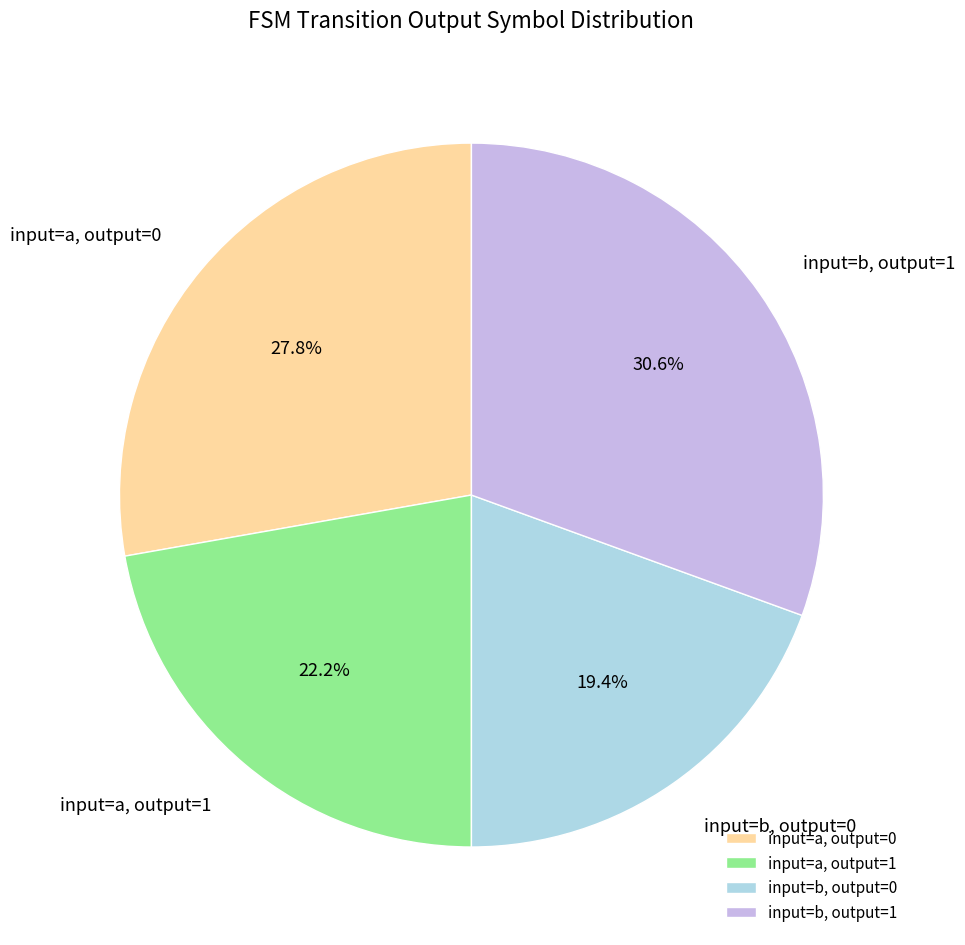

Rank the categories by value from highest to lowest.

input=b, output=1, input=a, output=0, input=a, output=1, input=b, output=0